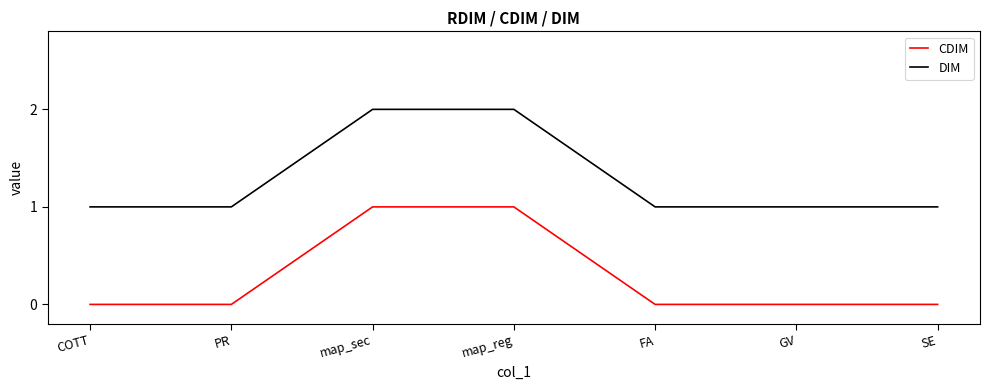

What are all the series names shown in the legend?

CDIM, DIM